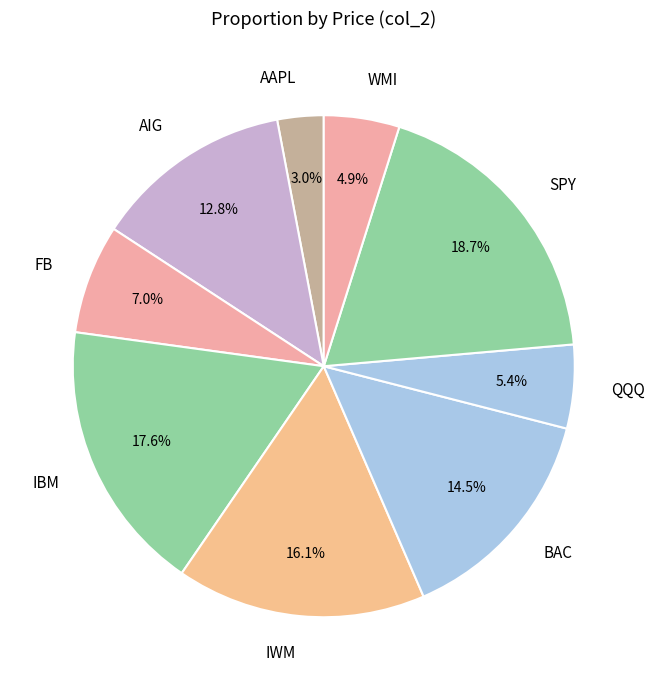

Do AAPL and FB together represent more than half of the pie?

No